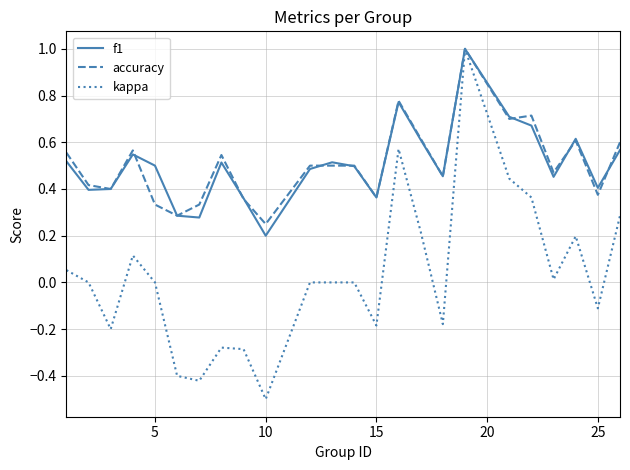

Which series has the widest spread of values?

kappa